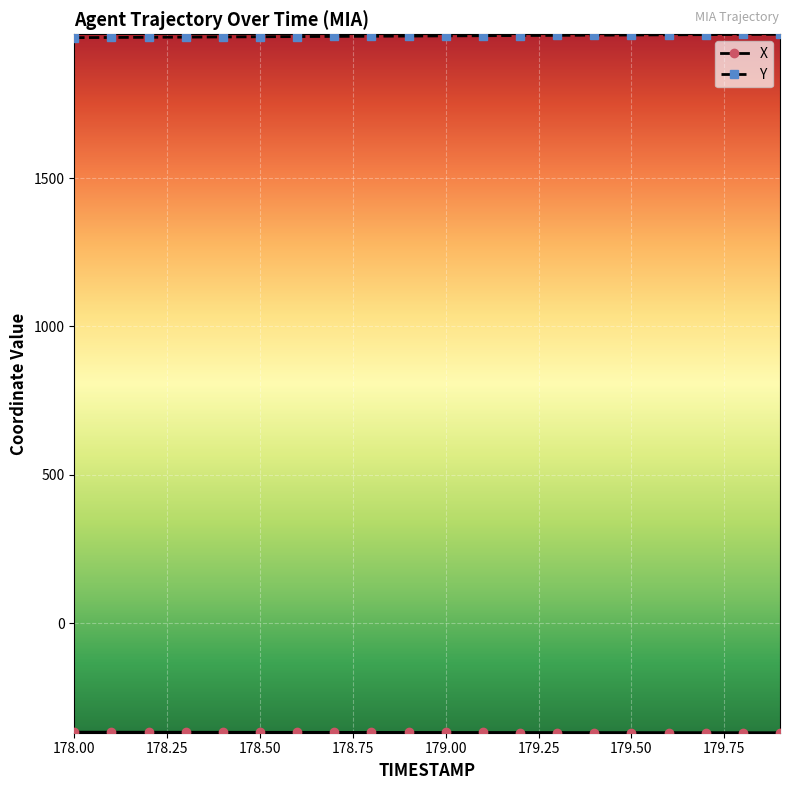

What is the value of the Y point at the 17th from the left?

1983.2